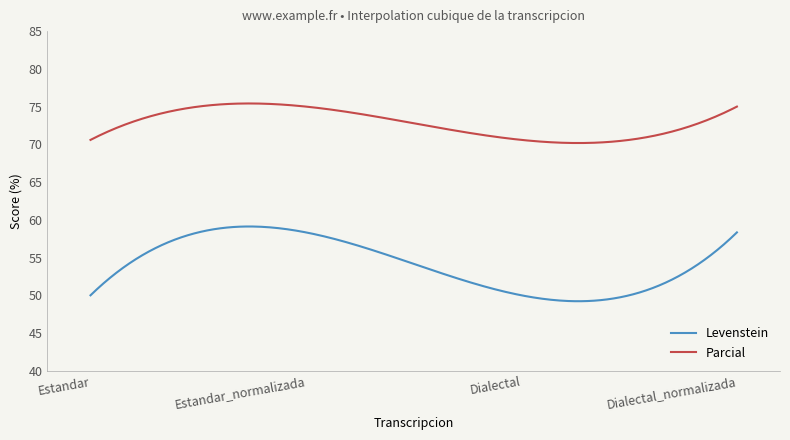

Which series has the largest range (max minus min)?

Levenstein